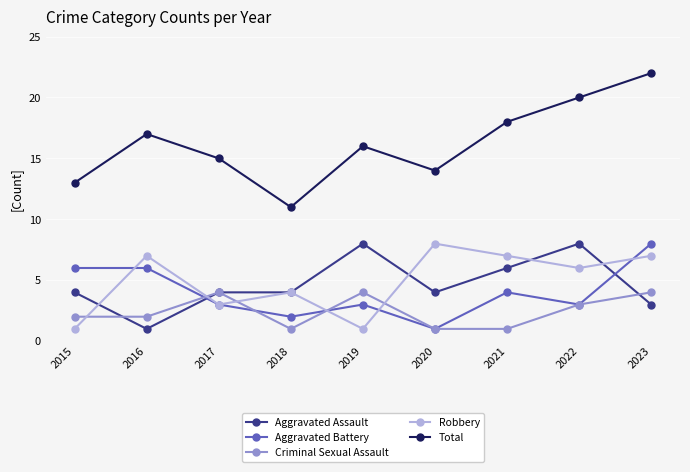

What is the maximum value for Robbery?

8